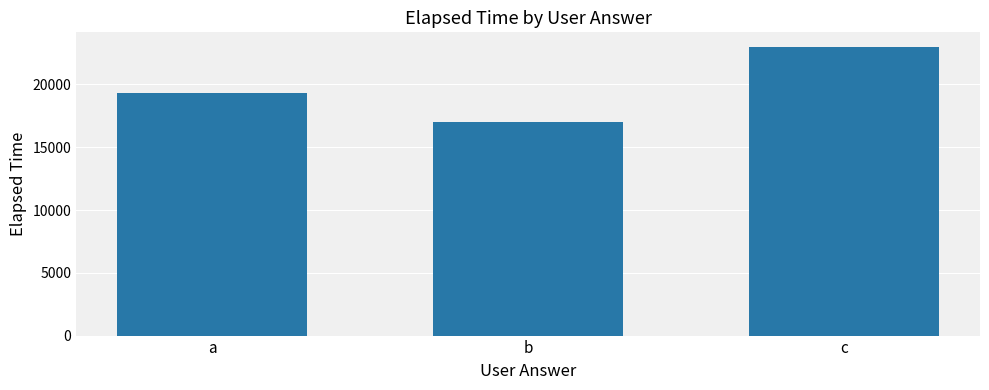

What is the sum of all values?

59333